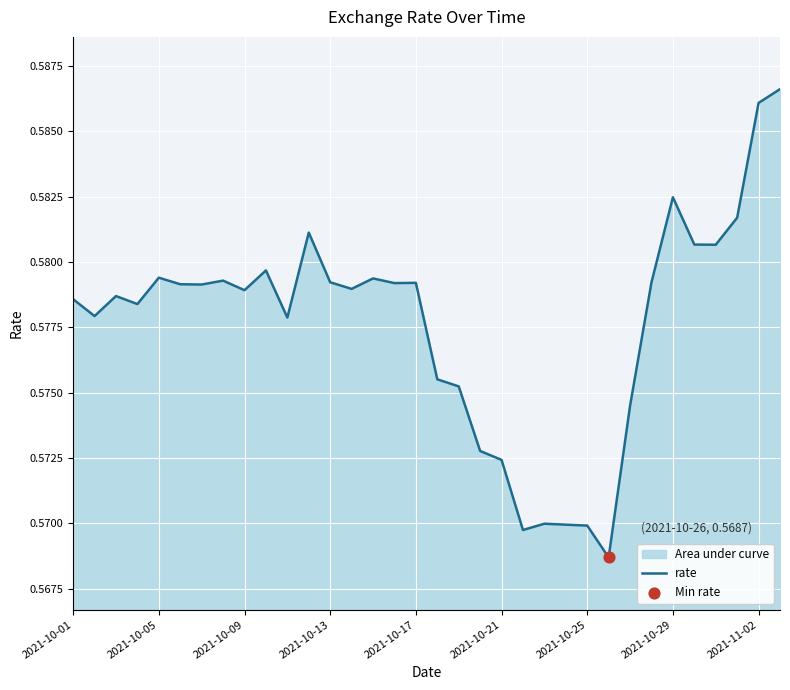

Which has a higher value, 2021-10-13 or 2021-11-02?

2021-11-02